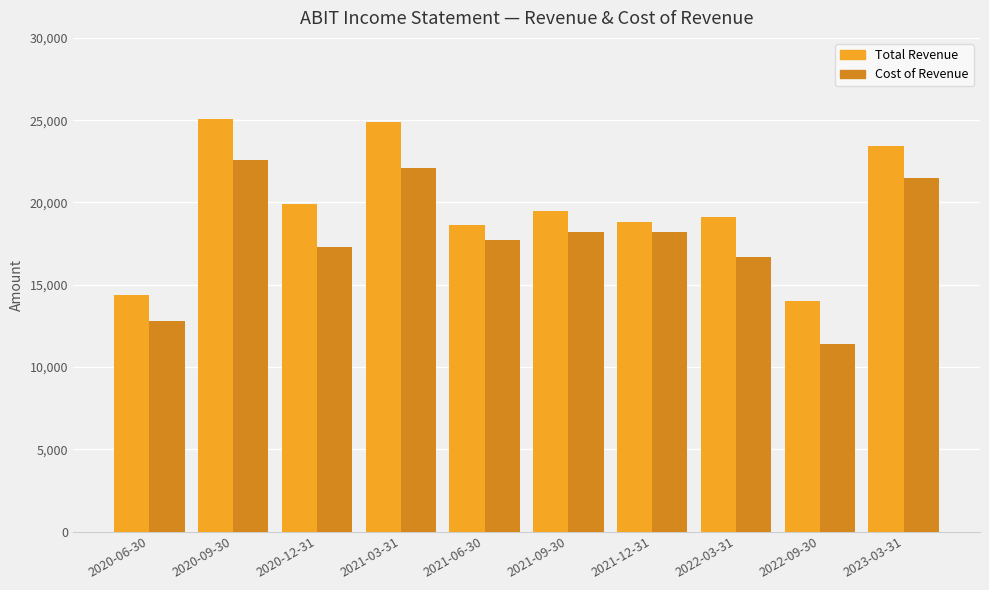

At how many categories does at least one series exceed 12731?

10